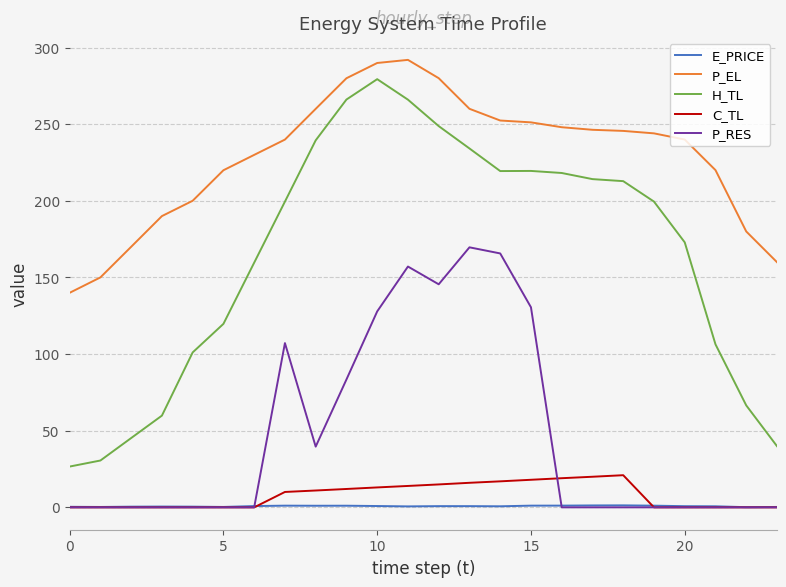

Which series has the largest range (max minus min)?

H_TL